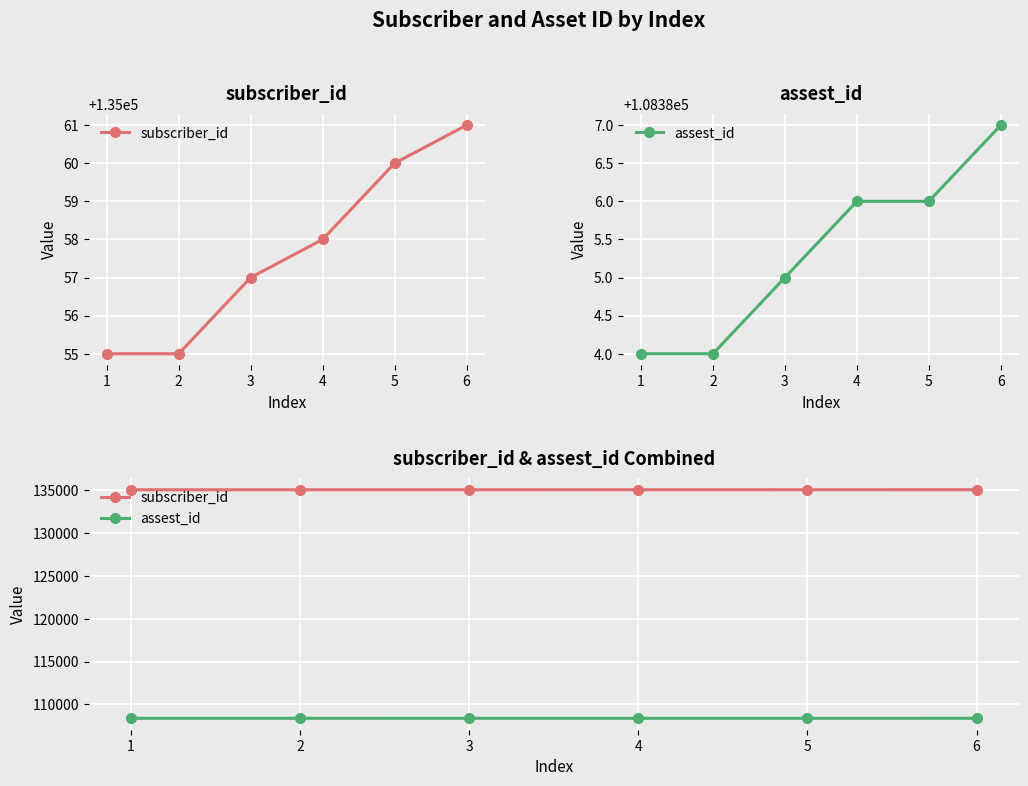

What is the average value of the assest_id series?

108385